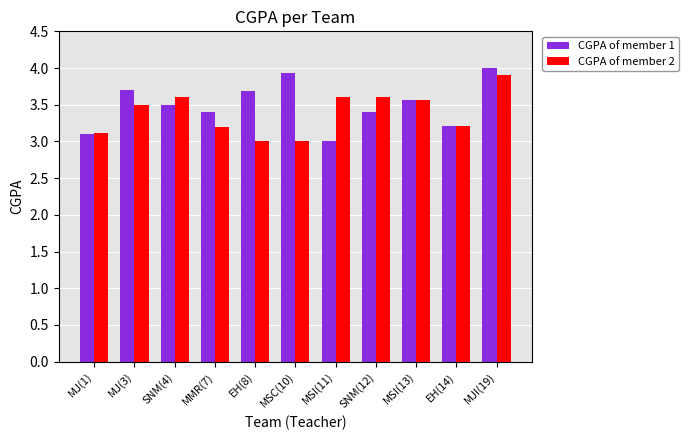

Rank the series by their maximum value, from highest to lowest.

CGPA of member 1, CGPA of member 2